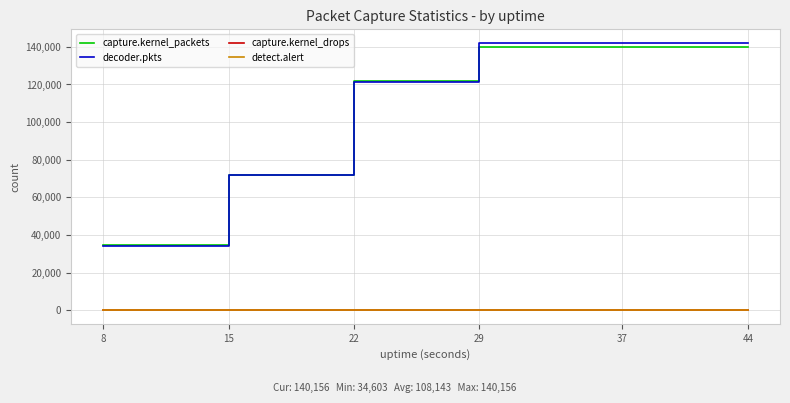

Reading left to right, extract all data points from this chart.

capture.kernel_packets: 34603	72163	121623	140156	140156	140156
decoder.pkts: 34427	72042	121489	142203	142203	142203
capture.kernel_drops: 0	0	0	0	0	0
detect.alert: 2	2	2	2	2	2